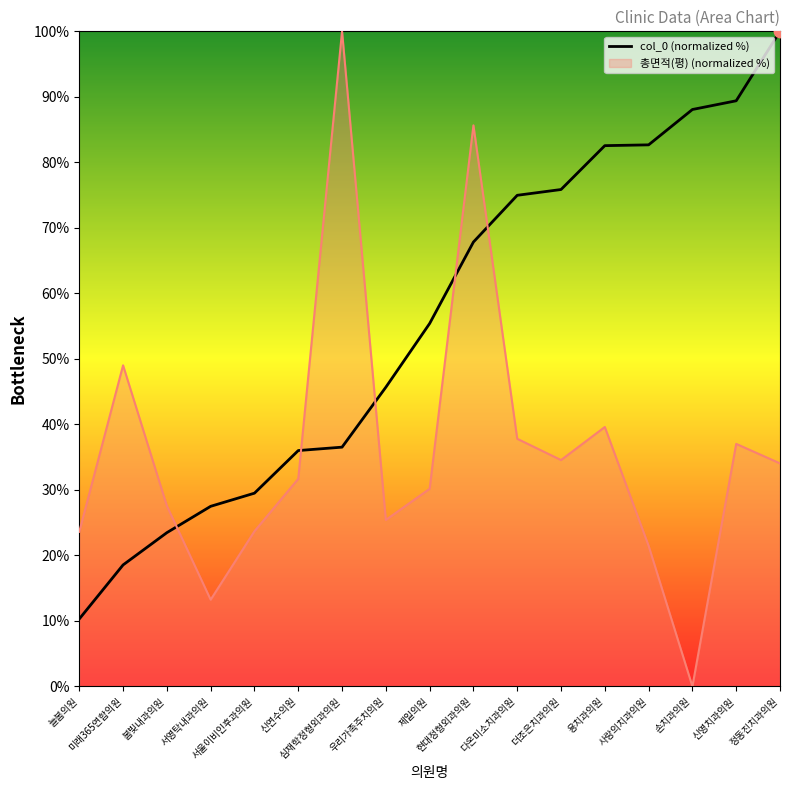

Which series has the widest spread of values?

총면적(평) (normalized %)